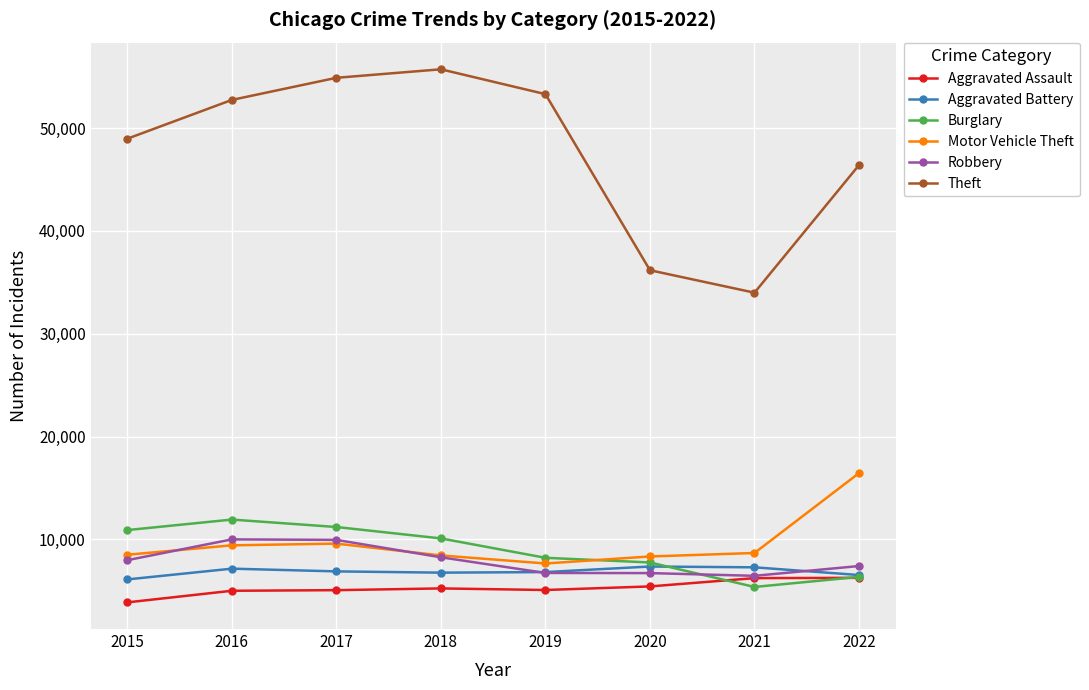

At how many categories does at least one series exceed 27713?

8